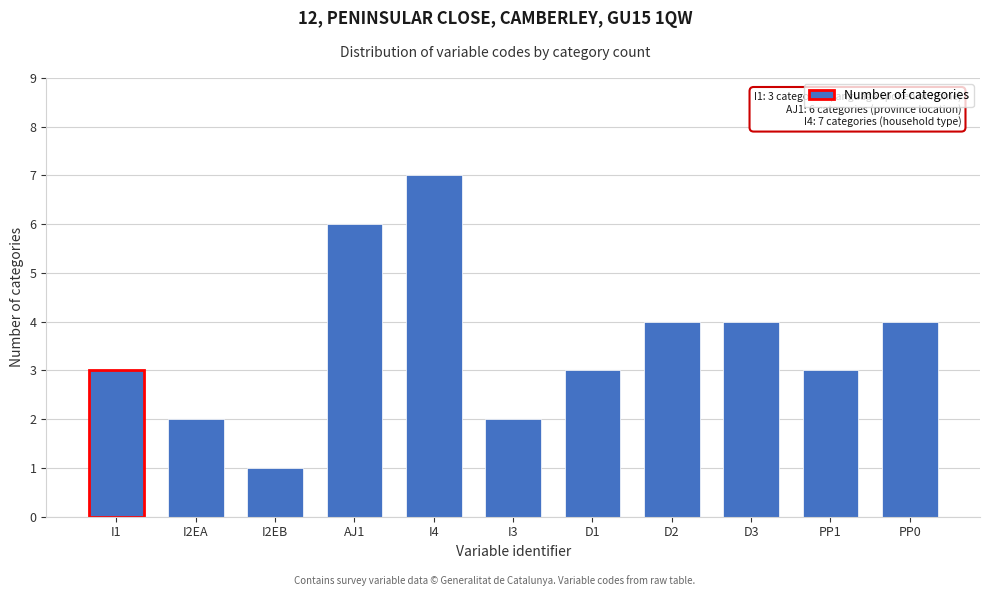

Reading left to right, list all the values displayed in this chart.

I1=3	I2EA=2	I2EB=1	AJ1=6	I4=7	I3=2	D1=3	D2=4	D3=4	PP1=3	PP0=4